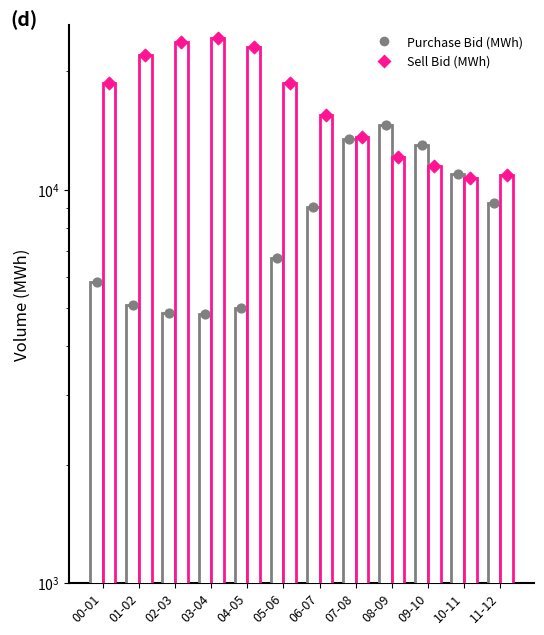

Which series reaches the minimum Y coordinate?

Purchase Bid (MWh)